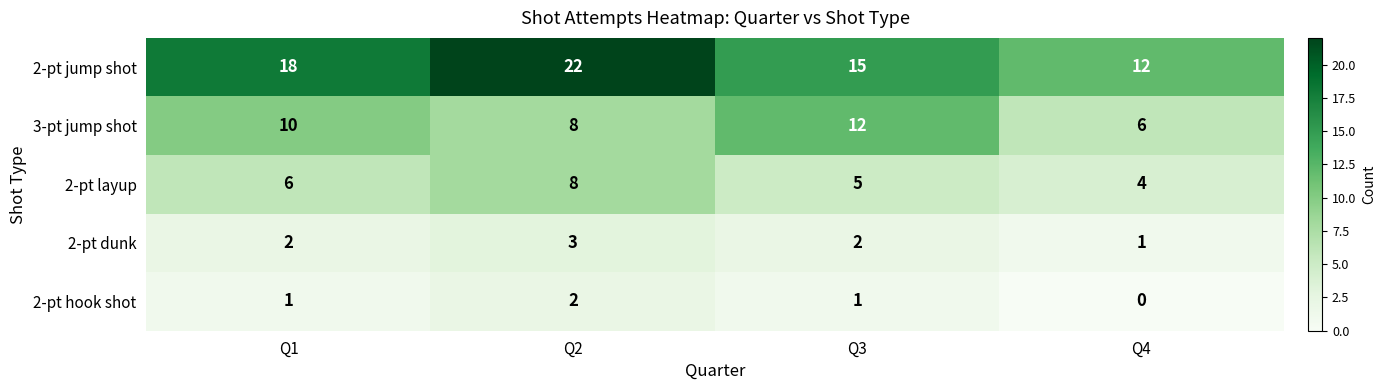

What is the sum of all 2-pt hook shot values?

4